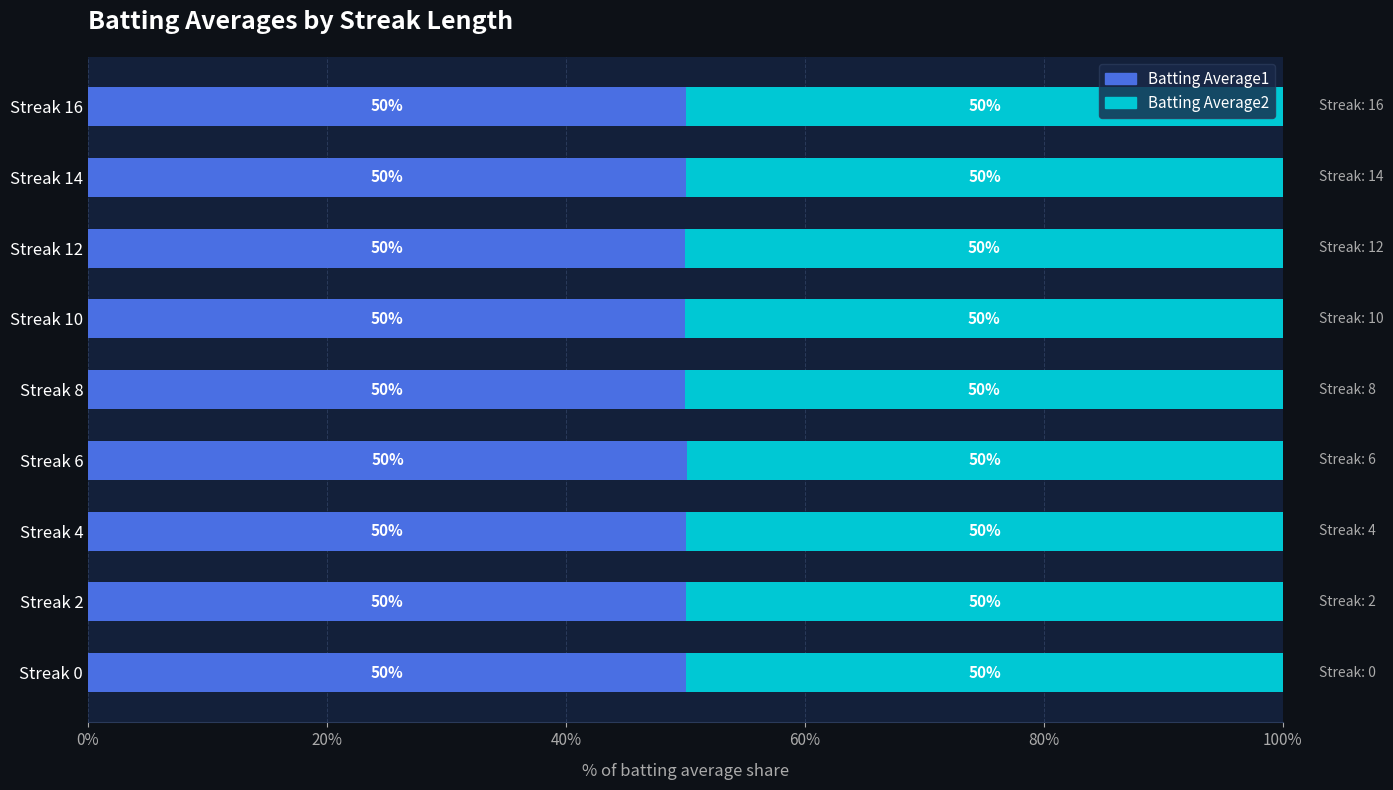

What is the total value across all series at Streak 6?

100.0